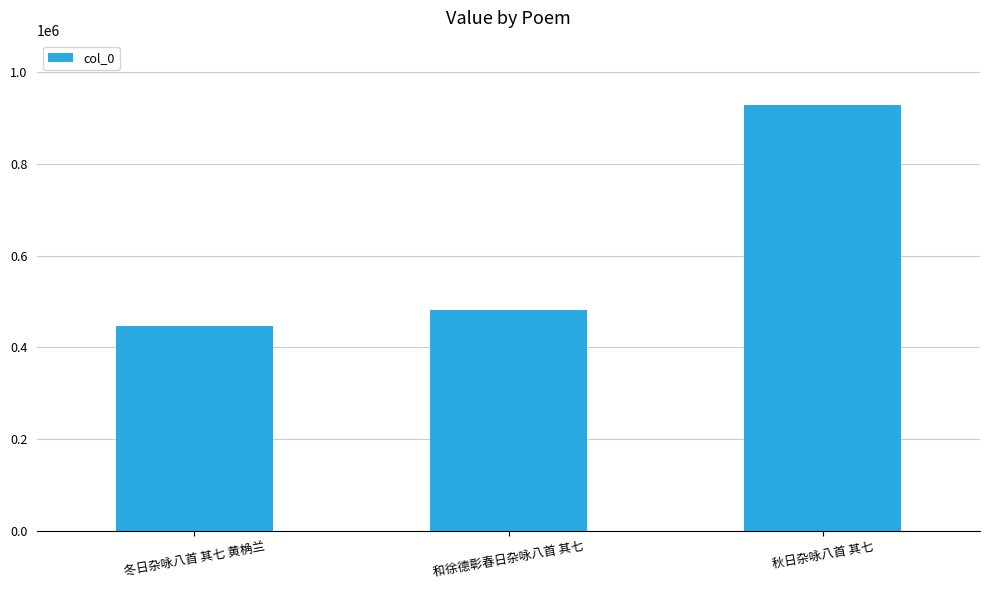

What is the difference between the second highest and minimum values?

34039